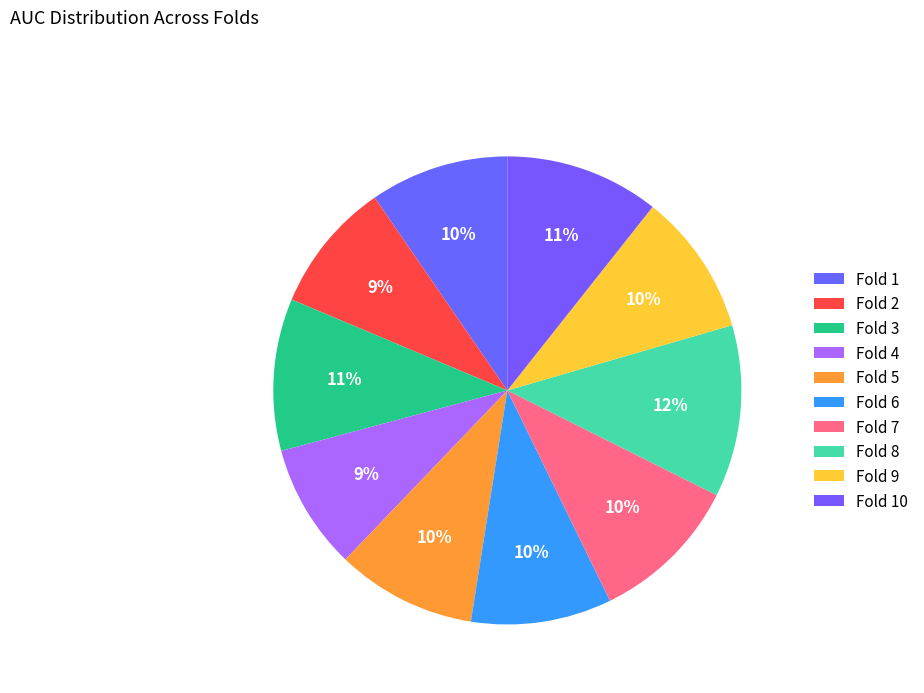

Count the number of slices in the pie.

10